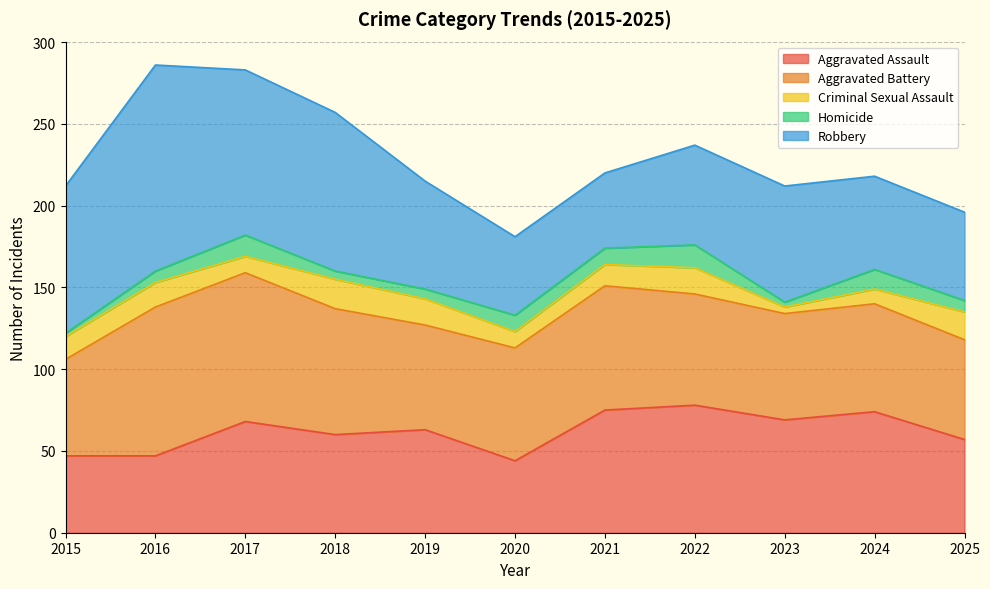

What is the minimum value shown in the chart?

2